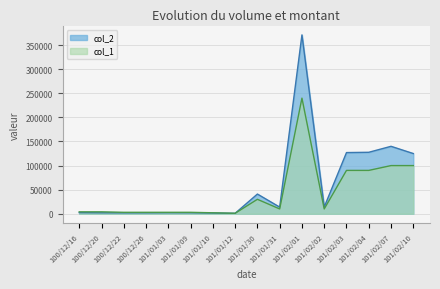

True or false: col_1 and col_2 cross at least once.

True